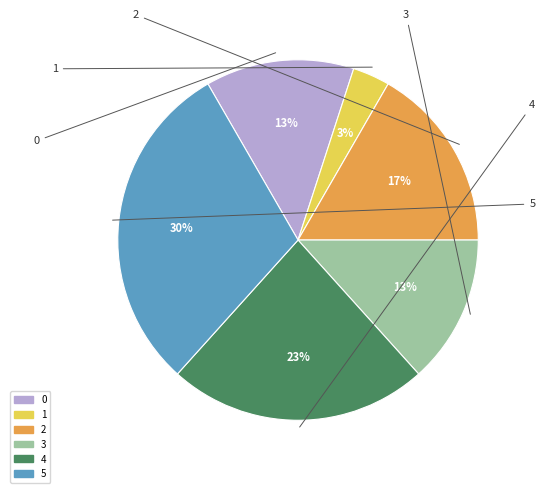

Is there a majority slice in this chart?

No